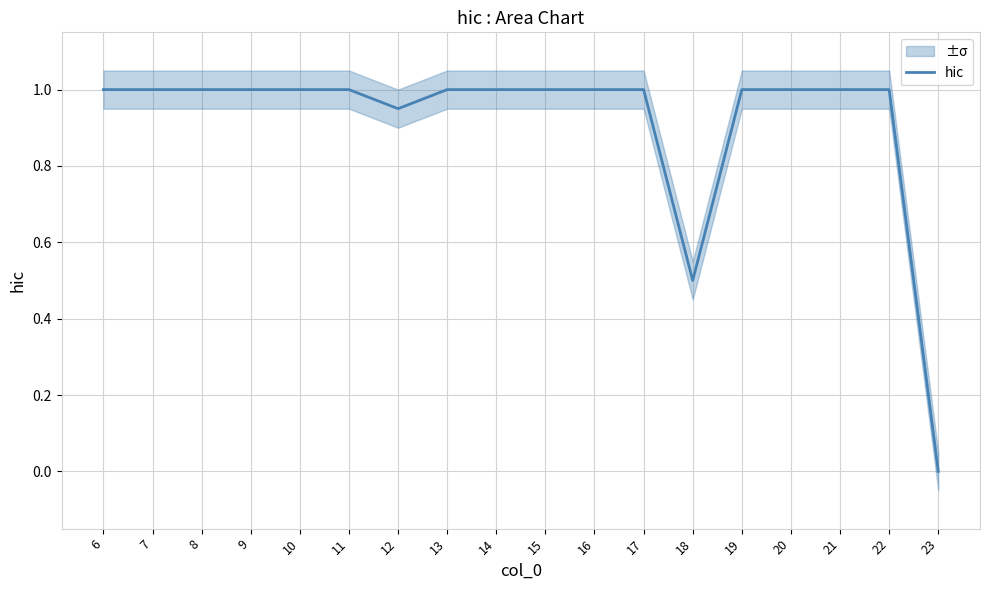

What is the sum of the values at 16 and 23?

1.0